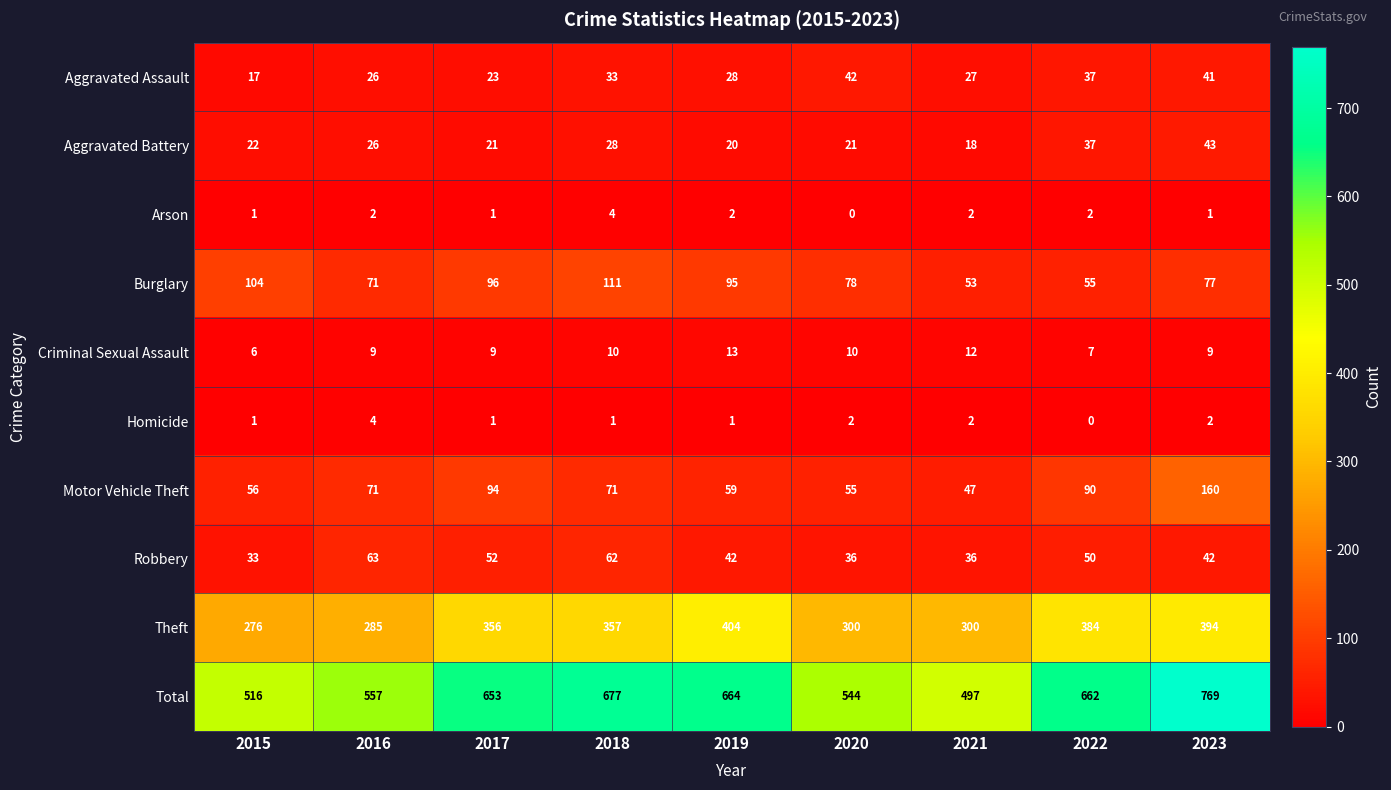

The value of Theft at 2021 is 69. True or false?

False